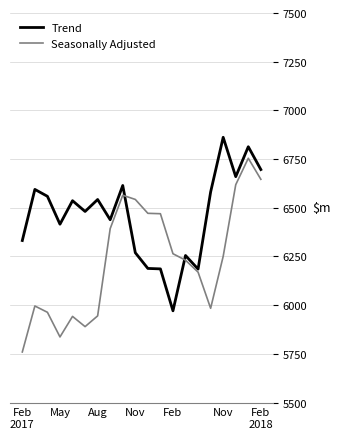

Rank the series by their average value, from highest to lowest.

Trend, Seasonally Adjusted